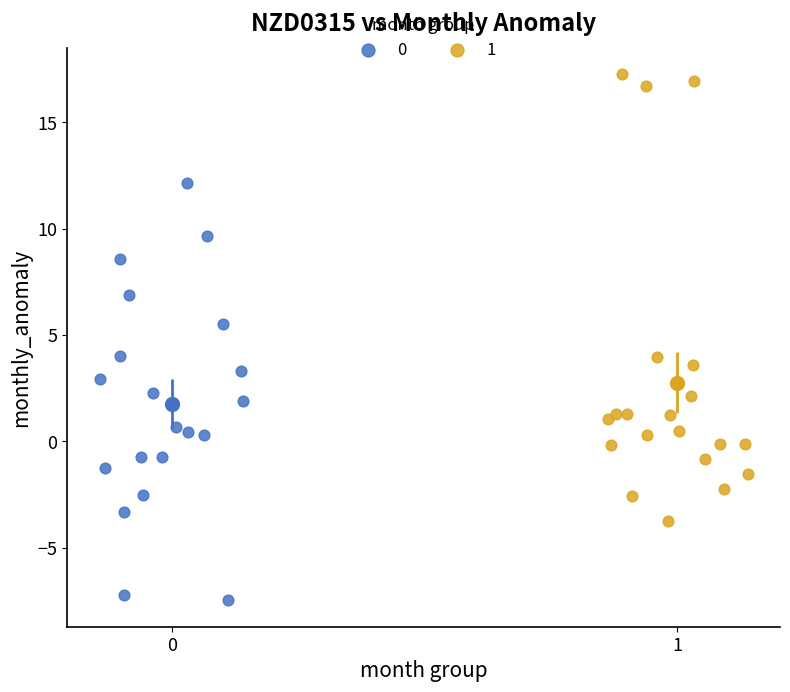

Which series contains the lowest Y value?

0